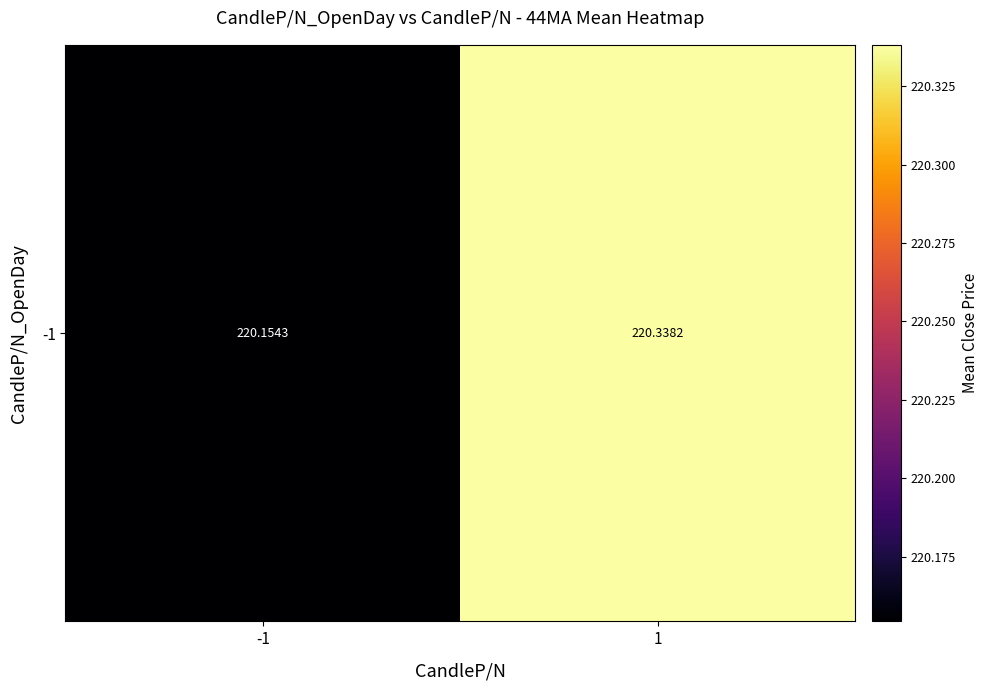

Reading left to right, extract all data points from this chart.

220.2	220.3